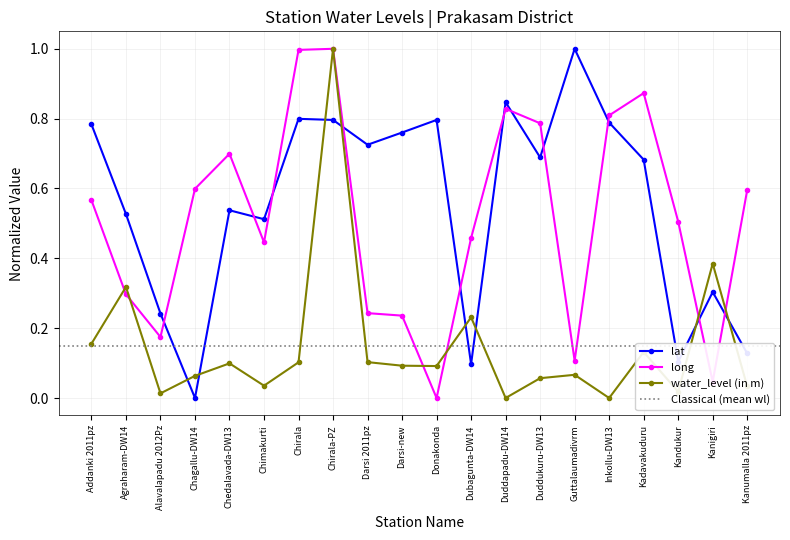

Rank the series at Agraharam-DW14 from lowest to highest value.

long, water_level (in m), lat